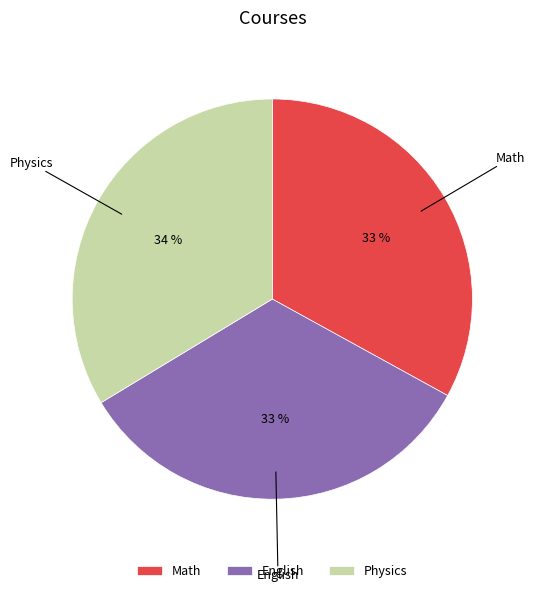

Is the sum of English and Physics greater than half?

Yes